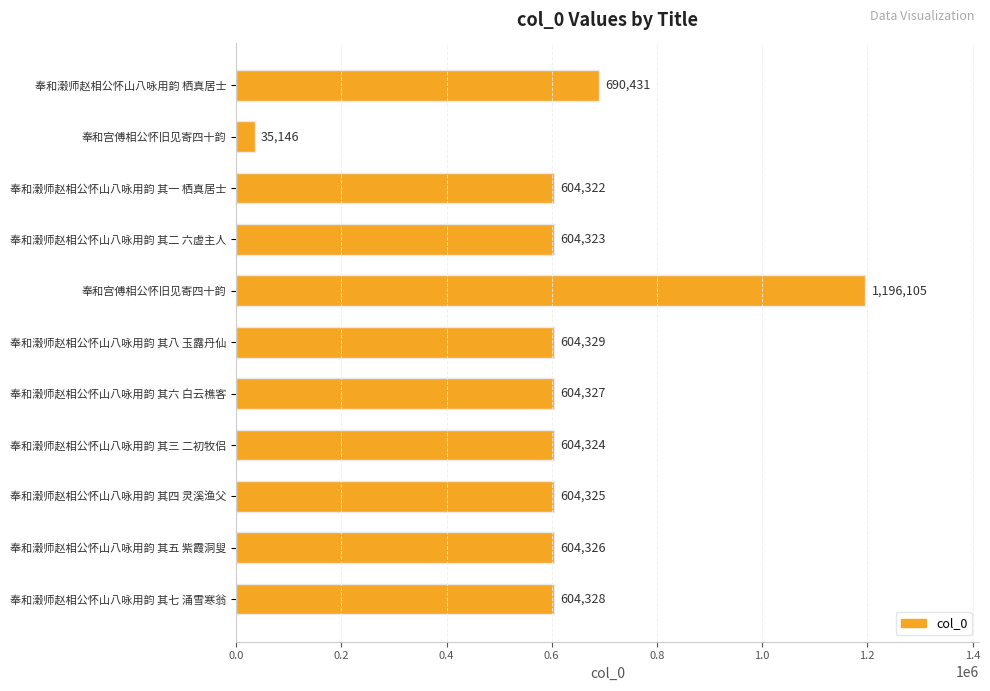

Does the chart contain any negative values?

No